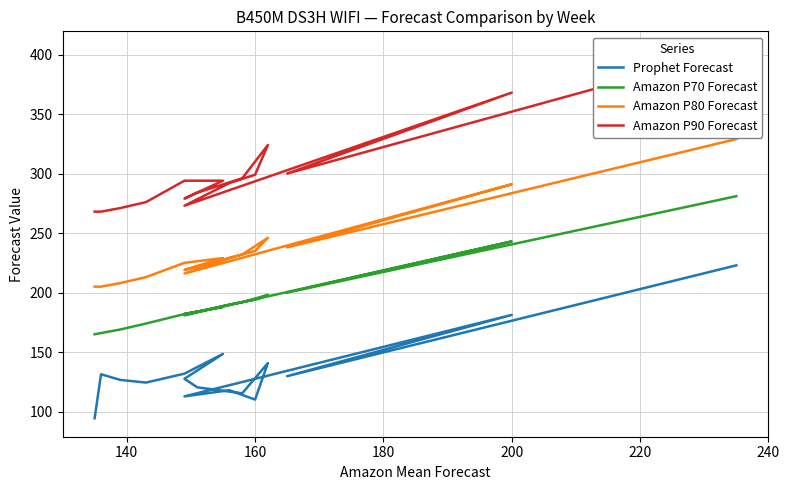

What is the smallest value displayed?

94.4